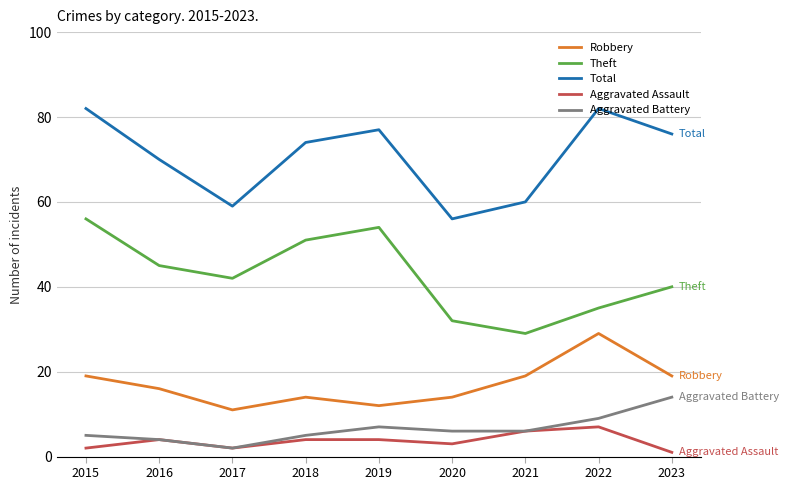

Where does the Total series first go above 74?

2015